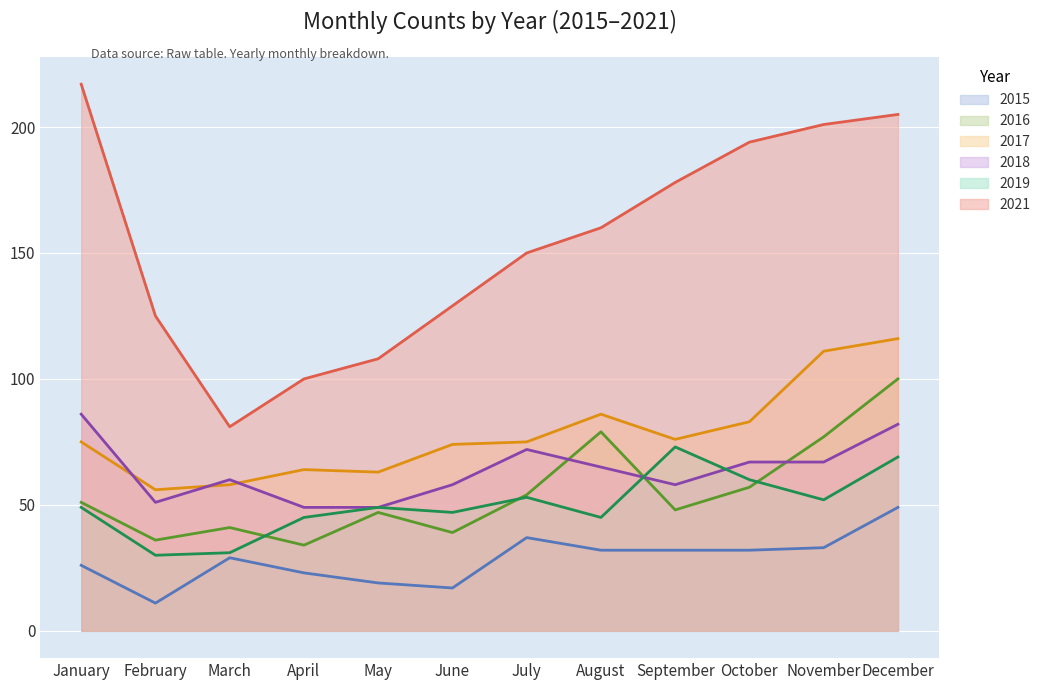

Is it true that 2017 equals 111 at July?

False